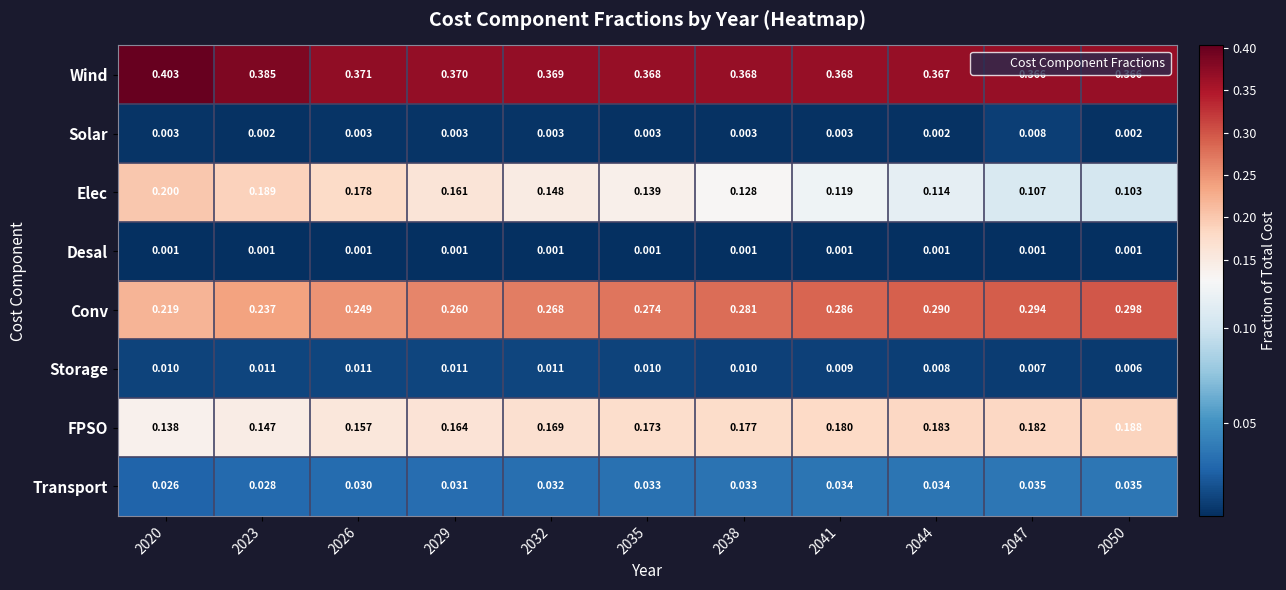

Which series has the largest total across all categories?

Wind